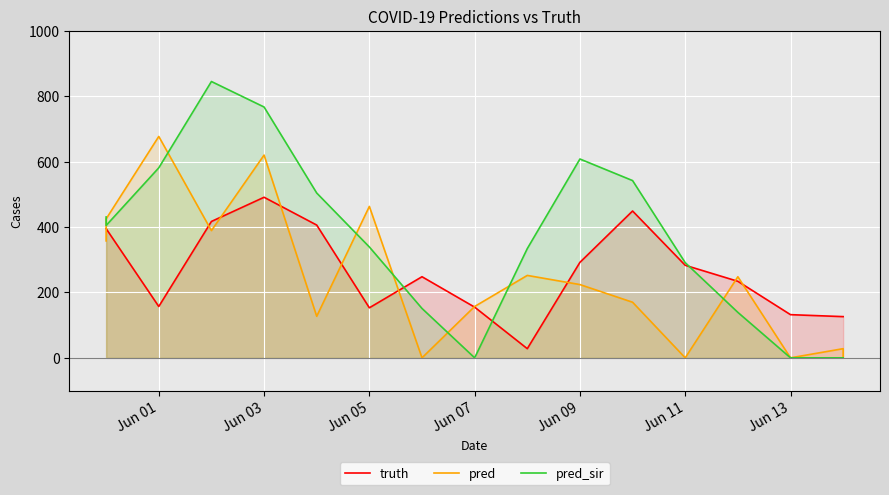

How many values in the truth series are below 248?

8